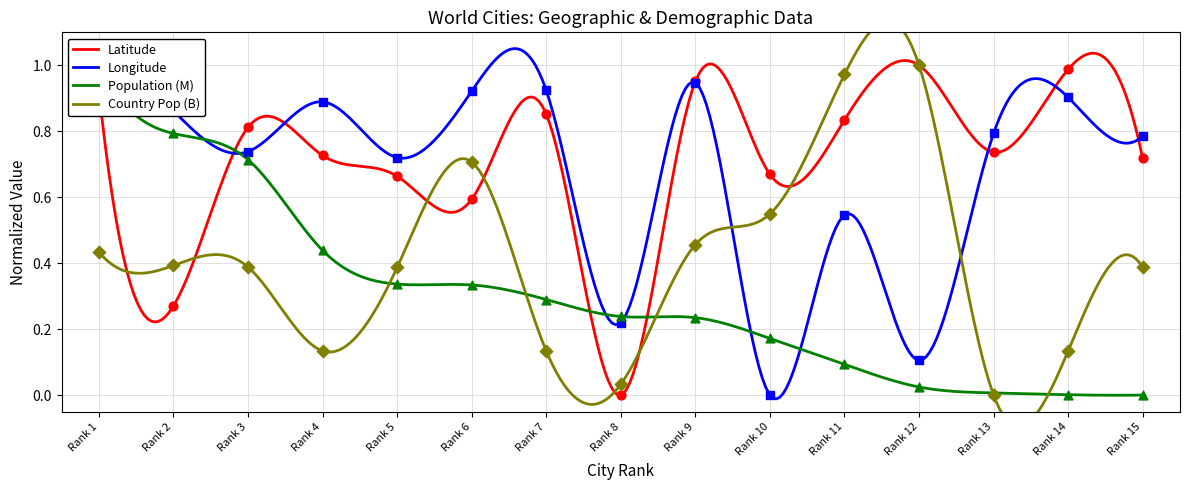

Which series reaches the maximum Y coordinate?

Latitude